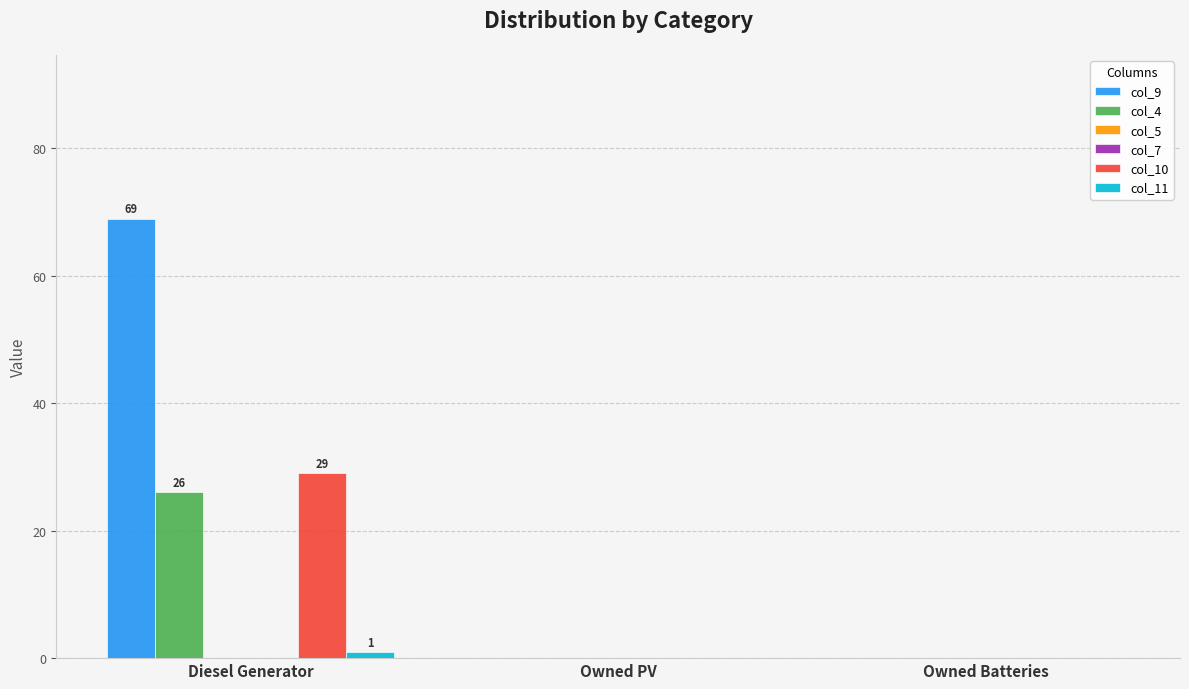

At how many categories does at least one series exceed 68?

1